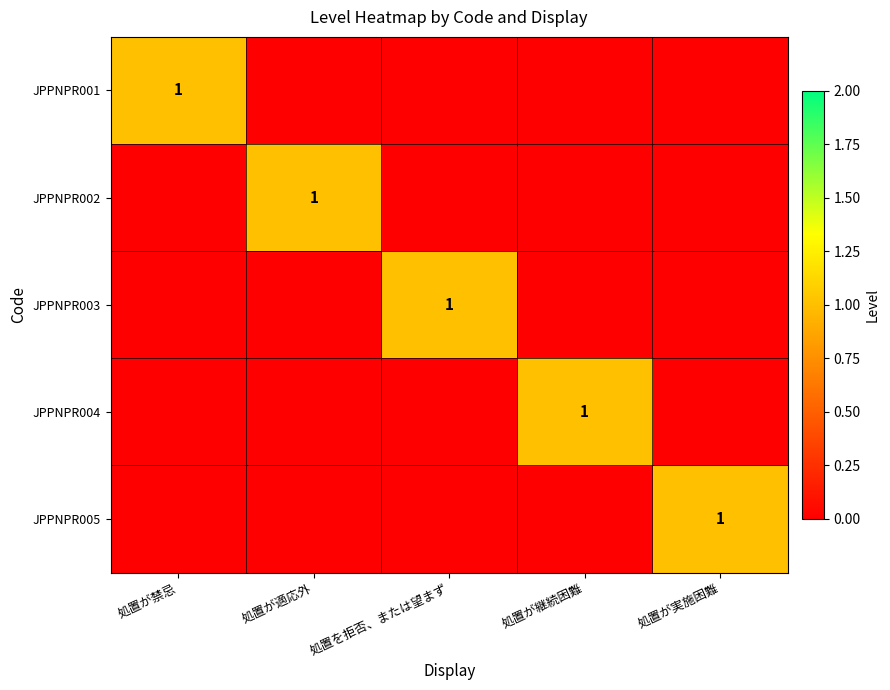

Is it true that JPPNPR005 equals 1 at 処置が実施困難?

True